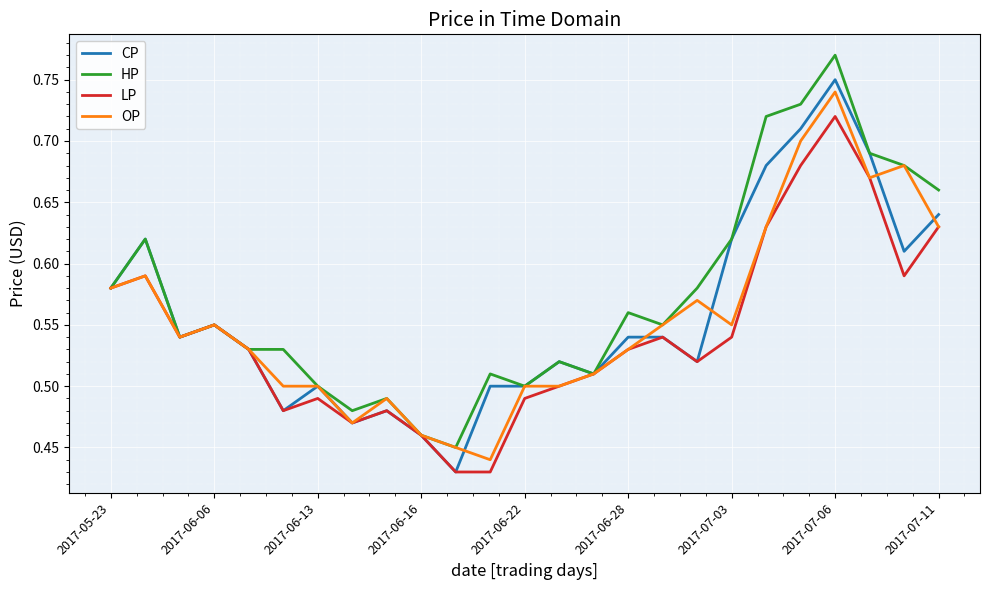

At which category is the sum across all series the highest?

2017-07-06